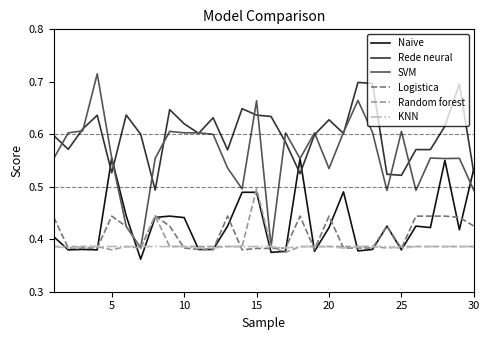

What are all the series names shown in the legend?

Naive, Rede neural, SVM, Logistica, Random forest, KNN